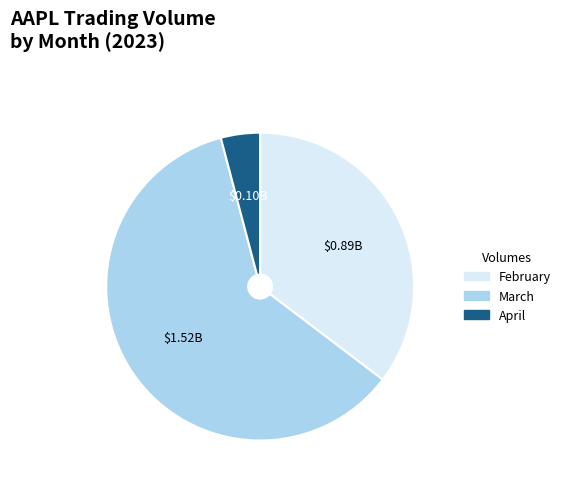

Does any single category account for the majority?

Yes